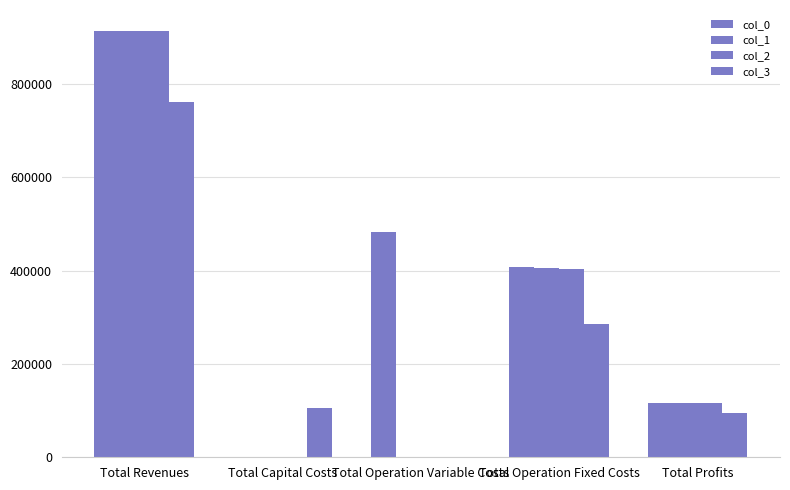

Are the bars horizontal?

No